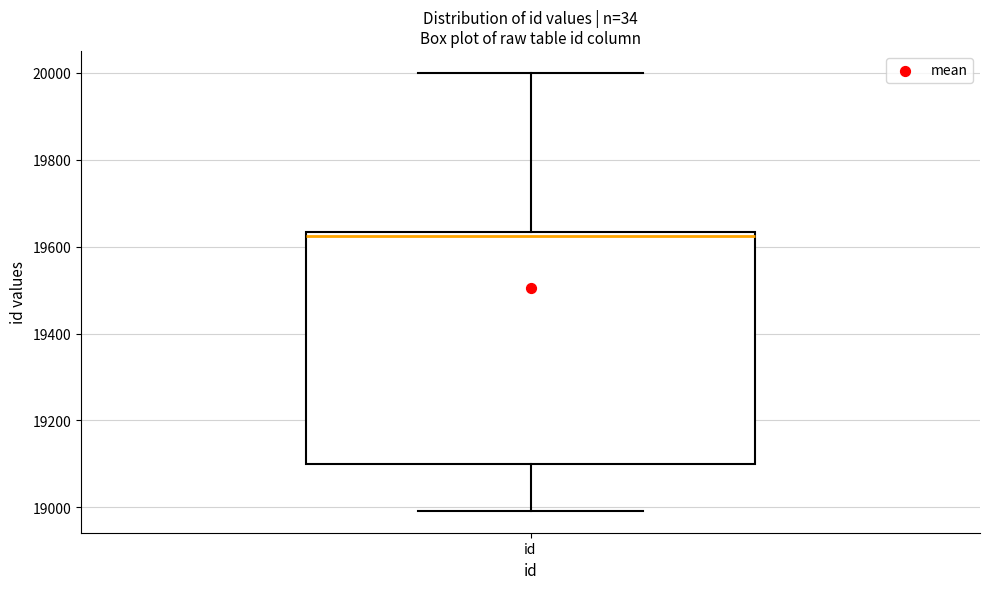

Transcribe this box plot: give where the median line is, the range the box spans, and where the two whiskers end, as read against the y-axis. The values are not printed on the chart, so give them approximately, as read against the axis.

median 19620, box 19100 to 19640, whiskers 19000 to 20000